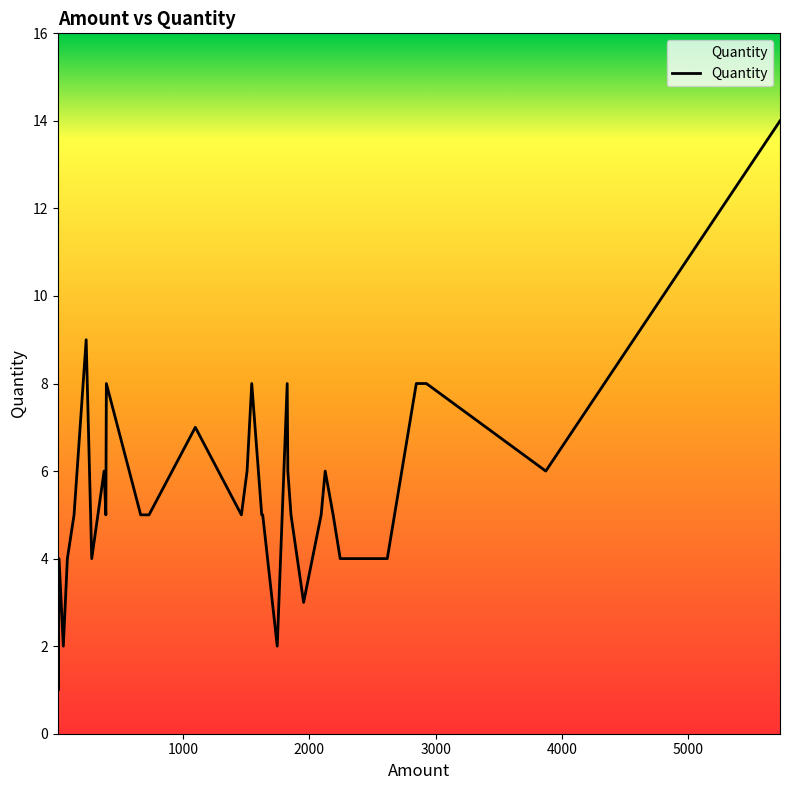

The value at 2093 is 5. True or false?

True